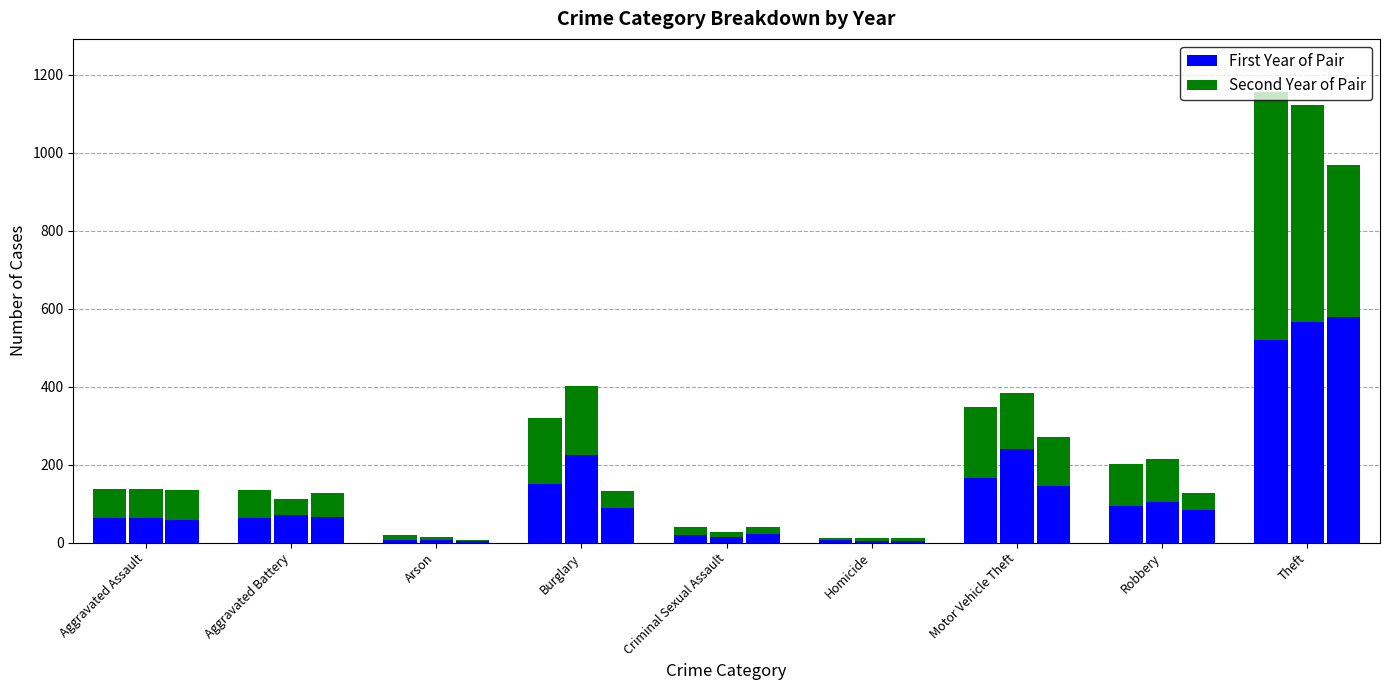

Is it true that 2019 equals 58 at Aggravated Assault?

True